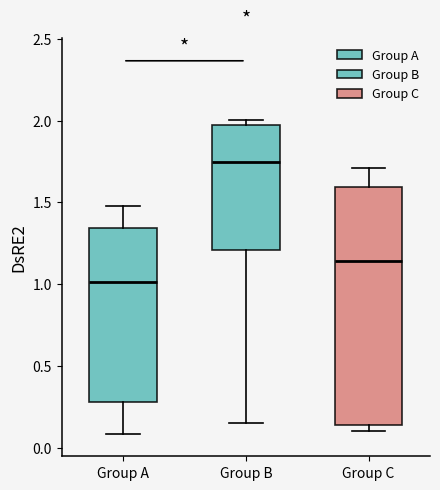

Reading left to right, transcribe this box plot: for each box, give where its median line is, the range the box spans, and where its two whiskers end, as read against the y-axis. The values are not printed on the chart, so give them approximately, as read against the axis.

Group A: median 1.00, box 0.30 to 1.35, whiskers 0.10 to 1.50
Group B: median 1.75, box 1.20 to 1.95, whiskers 0.15 to 2.00
Group C: median 1.15, box 0.15 to 1.60, whiskers 0.10 to 1.70